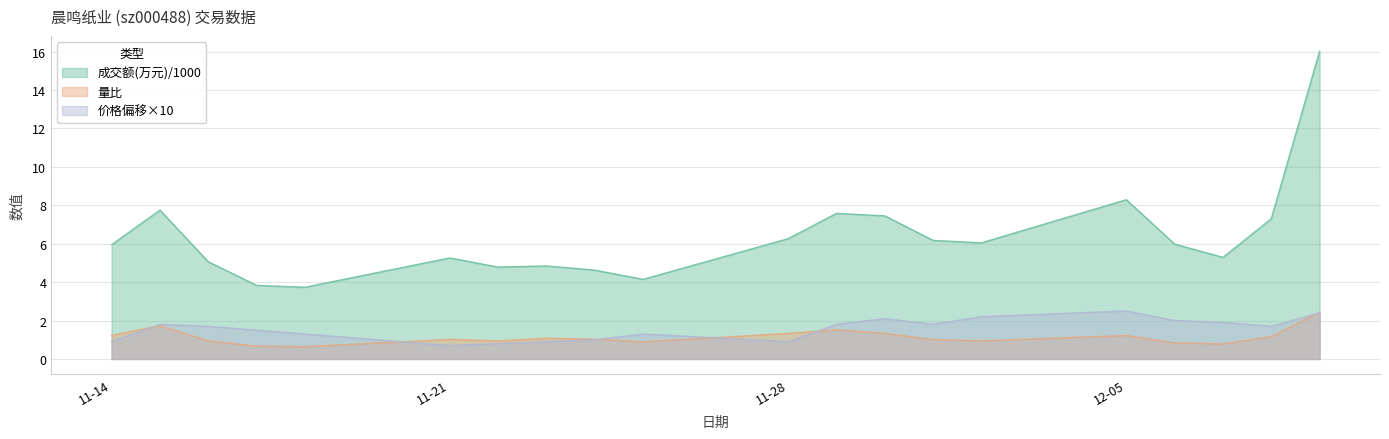

What is the highest value of the 量比 series?

2.4